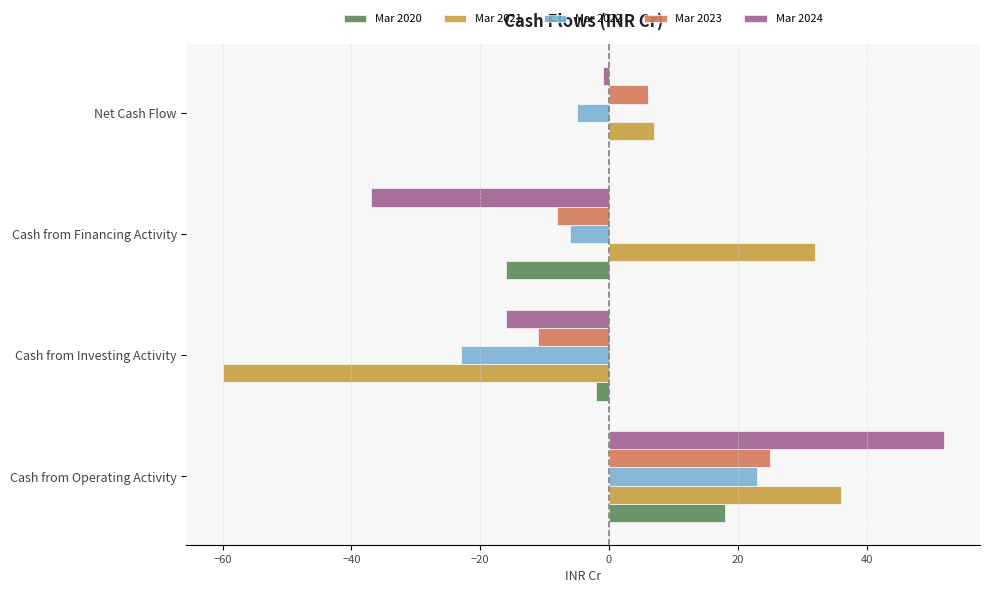

How many data points does each series have?

4